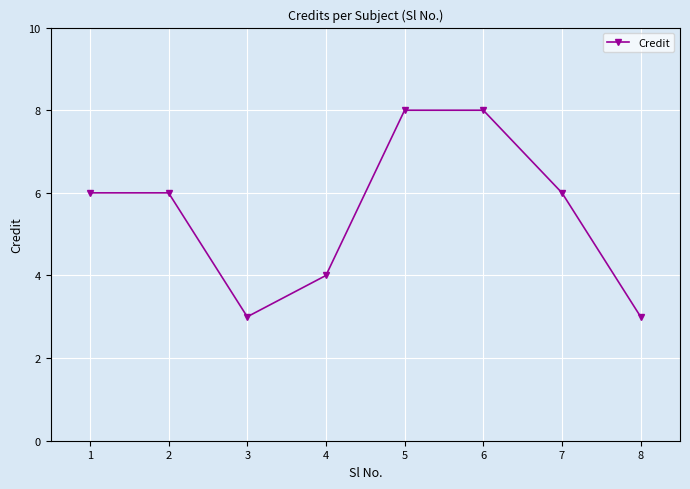

Where is the first local minimum?

3